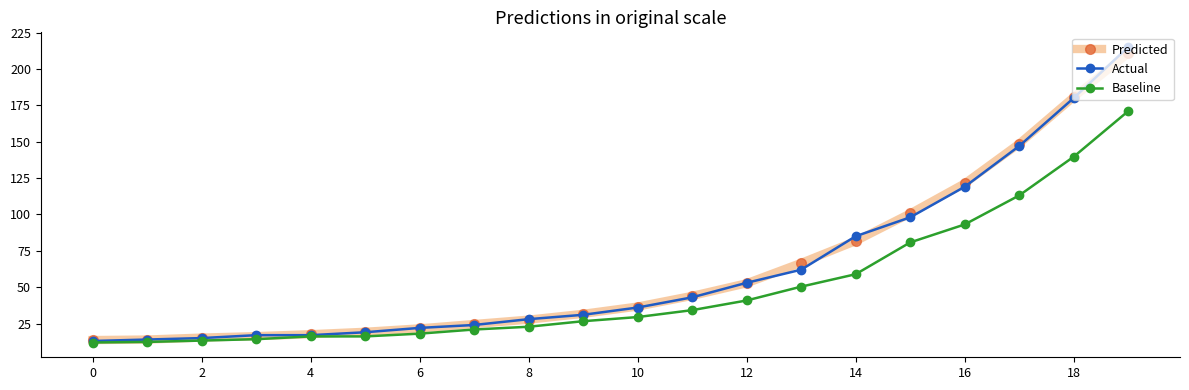

What is the smallest value displayed?

12.0